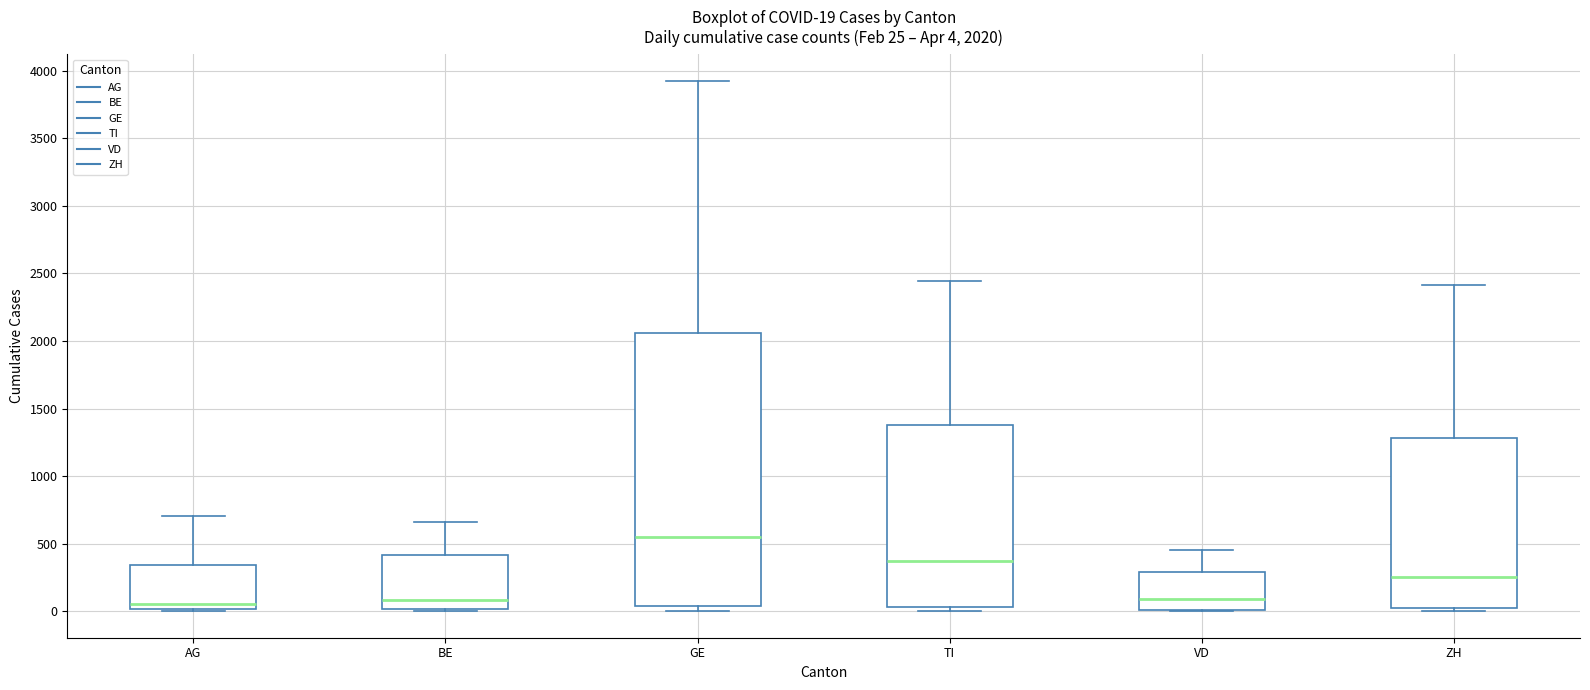

Which box is the tallest, from its lower edge to its upper edge?

GE